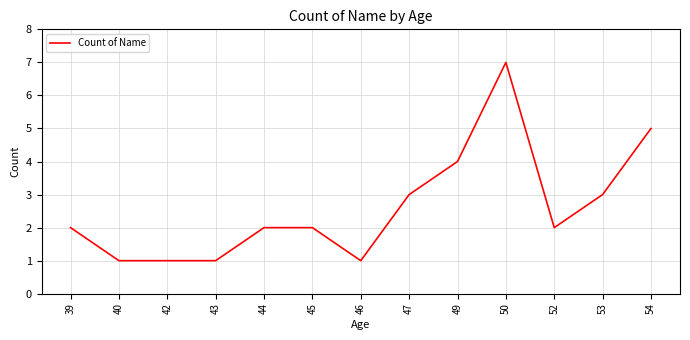

What is the ratio of the value at 42 to the value at 54?

0.2